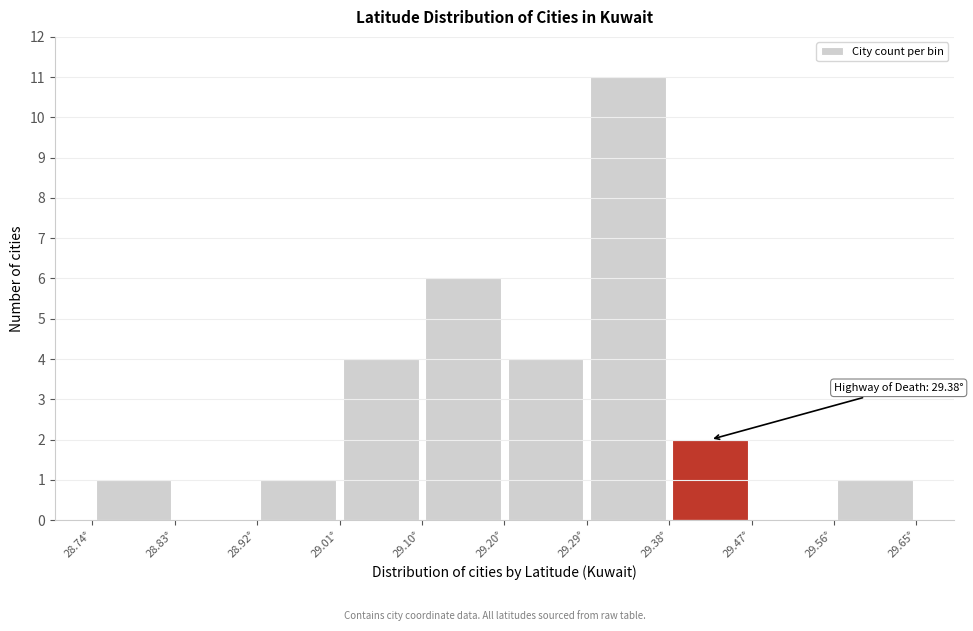

Which range on the x-axis has the tallest bar?

29.29 to 29.38